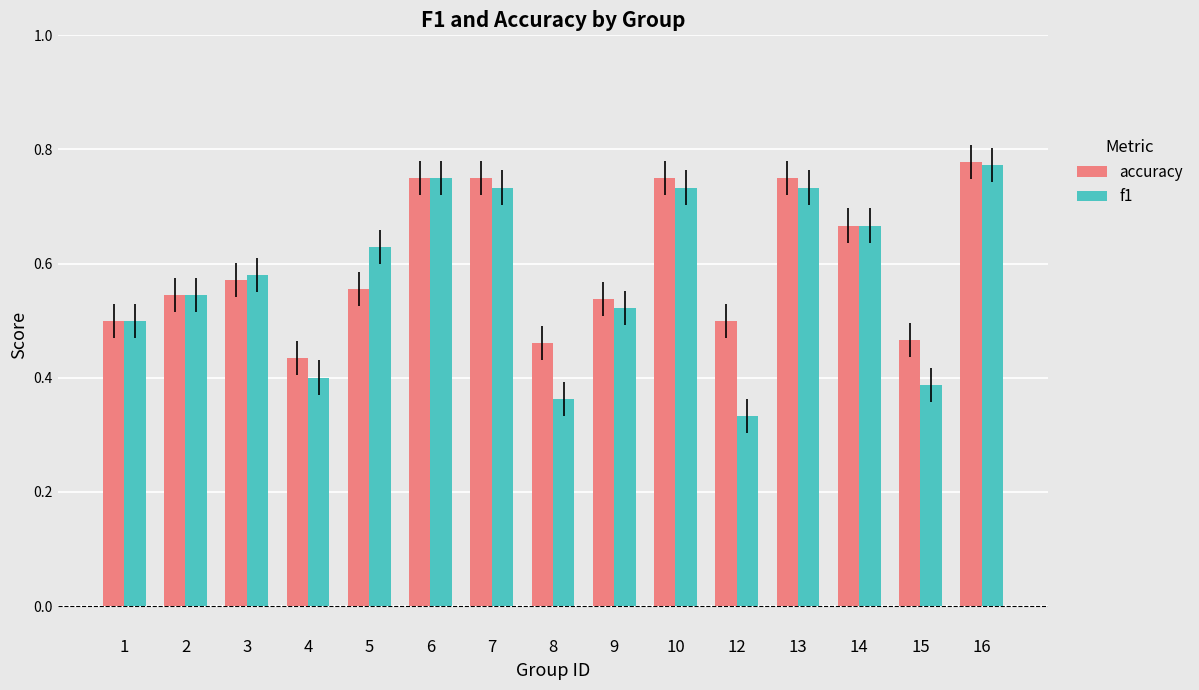

Count the f1 values in the range 0 to 1.

15